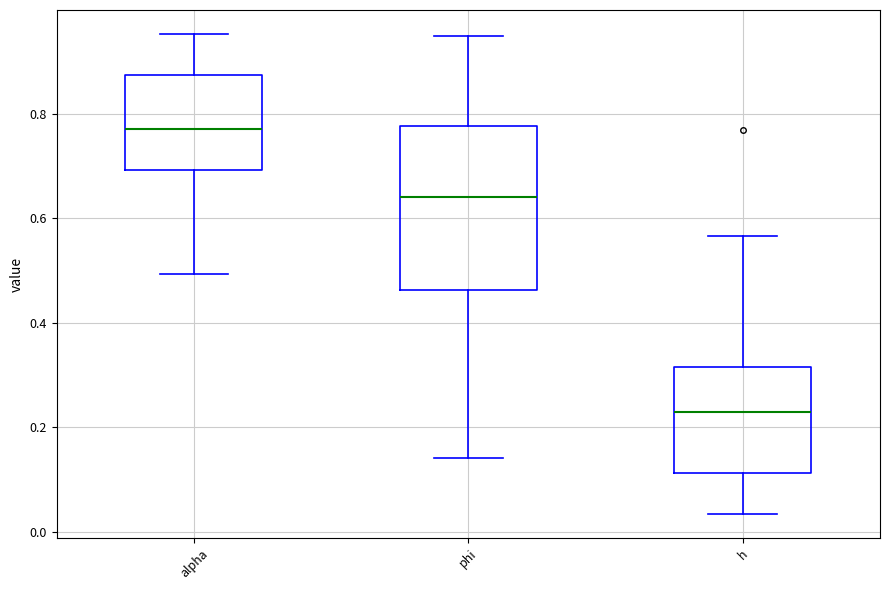

Where is the lower edge of the box for alpha on the y-axis? The values are not printed on the chart, so give them approximately, as read against the axis.

0.70